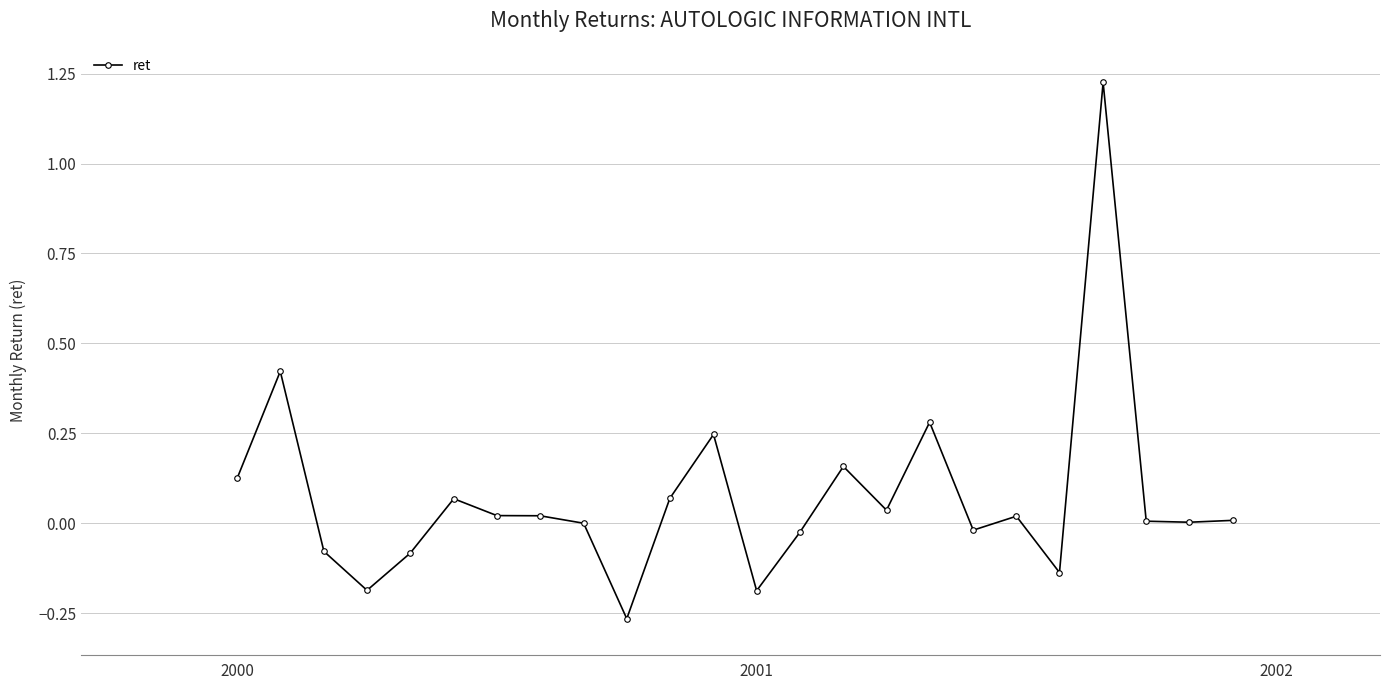

True or false: there are more than 1 points higher than both neighbors.

True